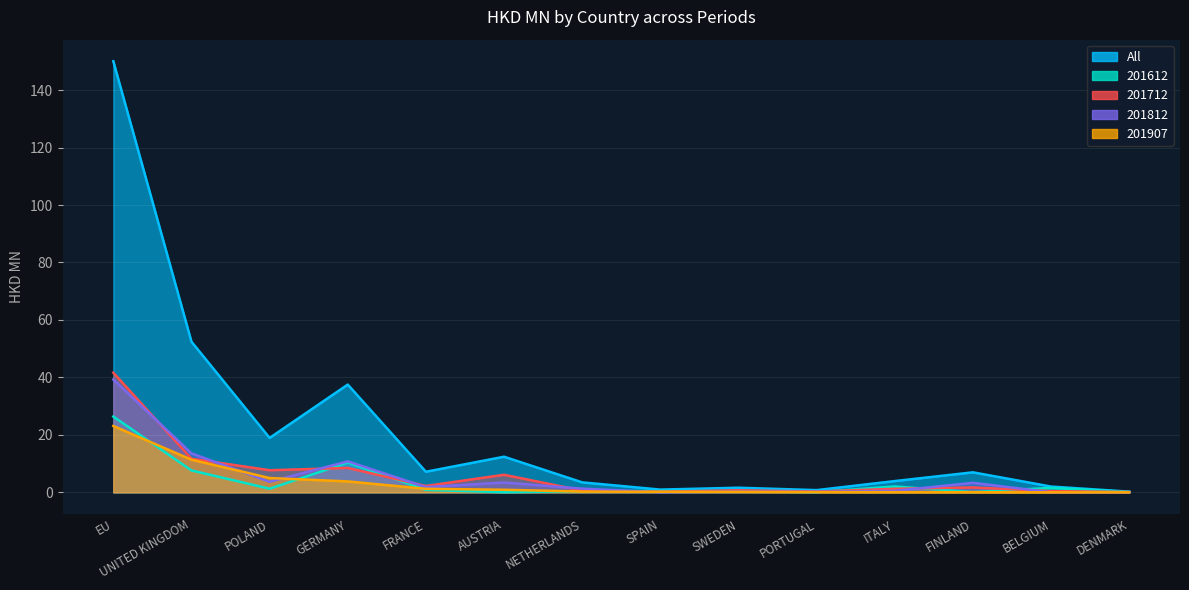

How many distinct data groups are displayed?

5